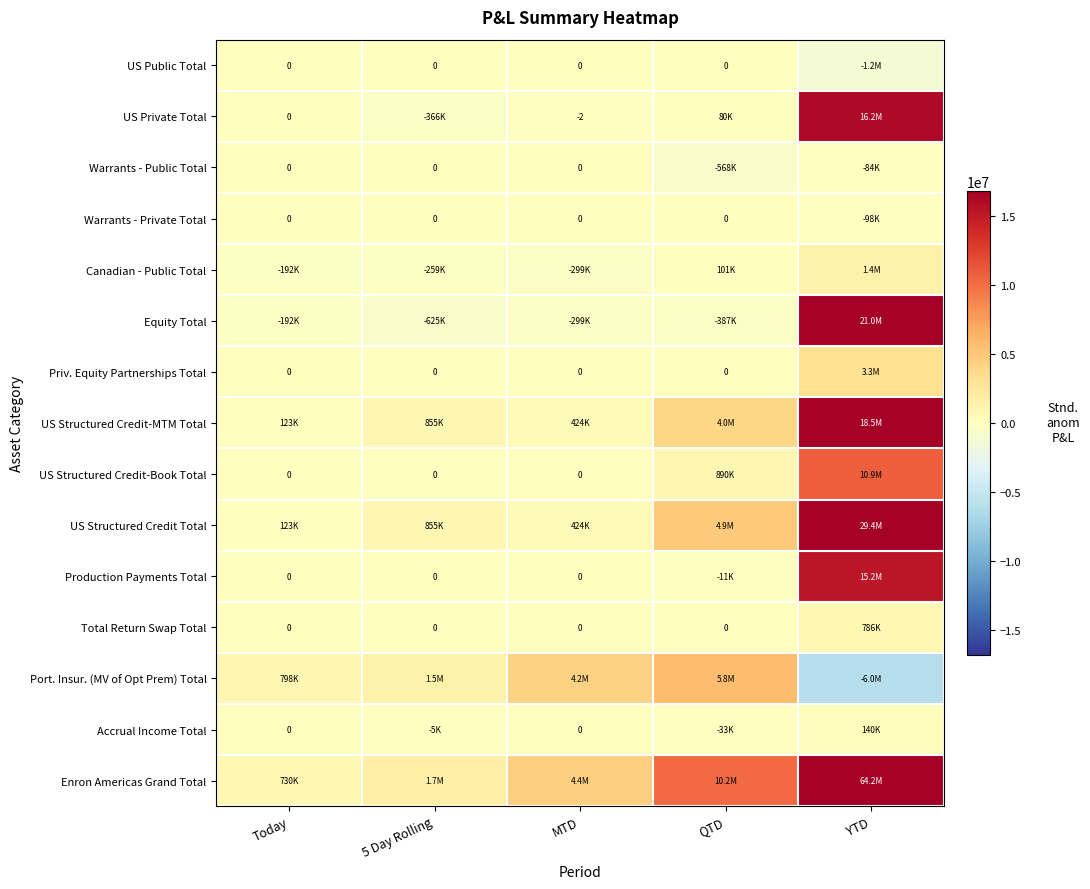

At which label does Total Return Swap Total reach its minimum?

Today